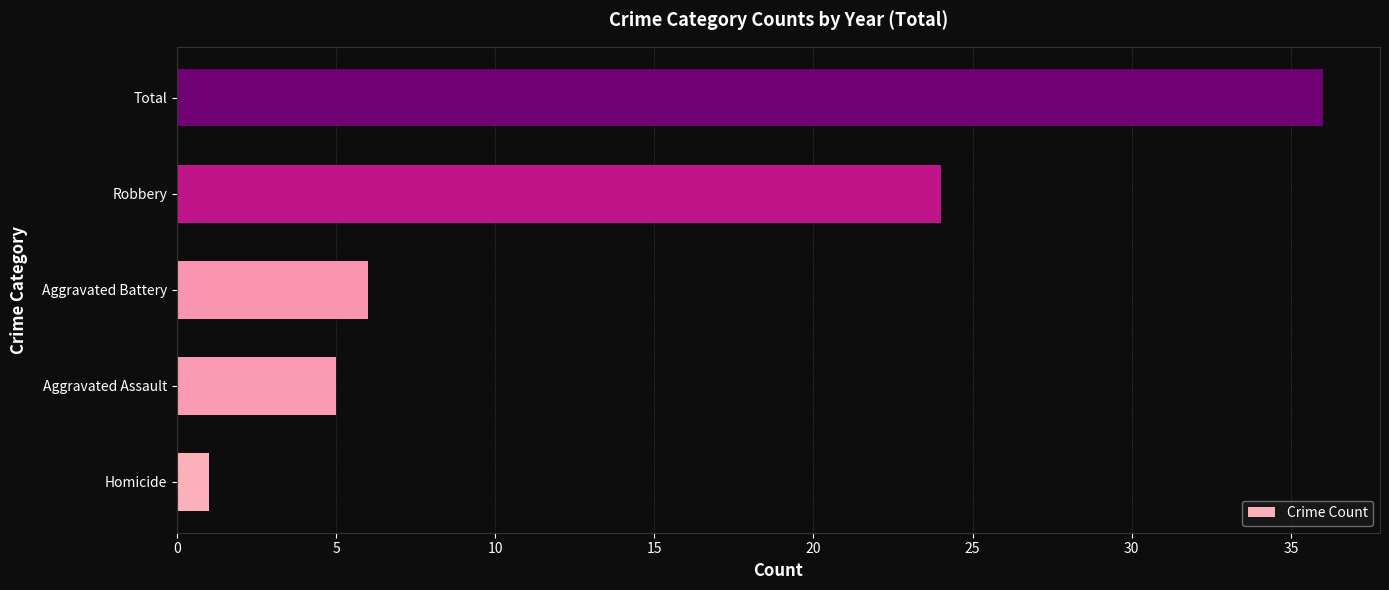

Rank the categories by value from lowest to highest.

Homicide, Aggravated Assault, Aggravated Battery, Robbery, Total